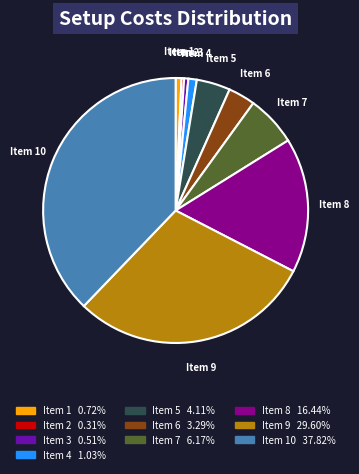

Which slice is the largest?

Item 10